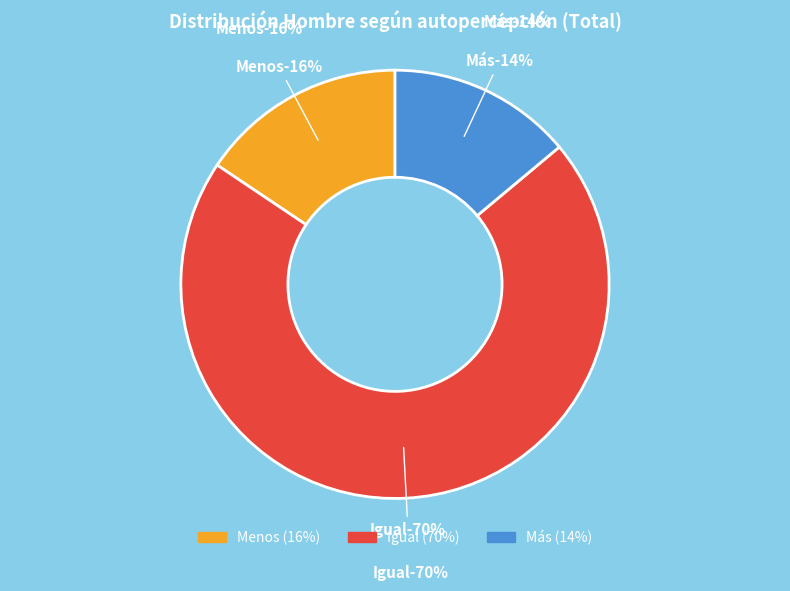

How many slices are in this pie chart?

3